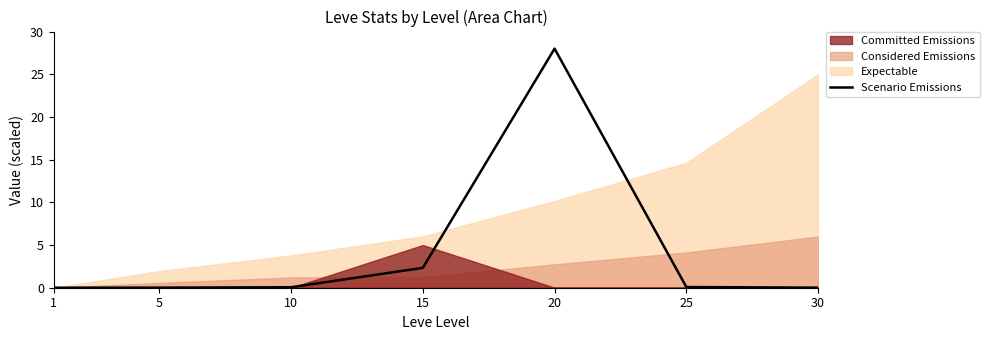

Reading left to right, what are all the values shown in this chart?

1=0.0	5=0.0	10=0.1	15=2.3	20=28.0	25=0.1	30=0.0